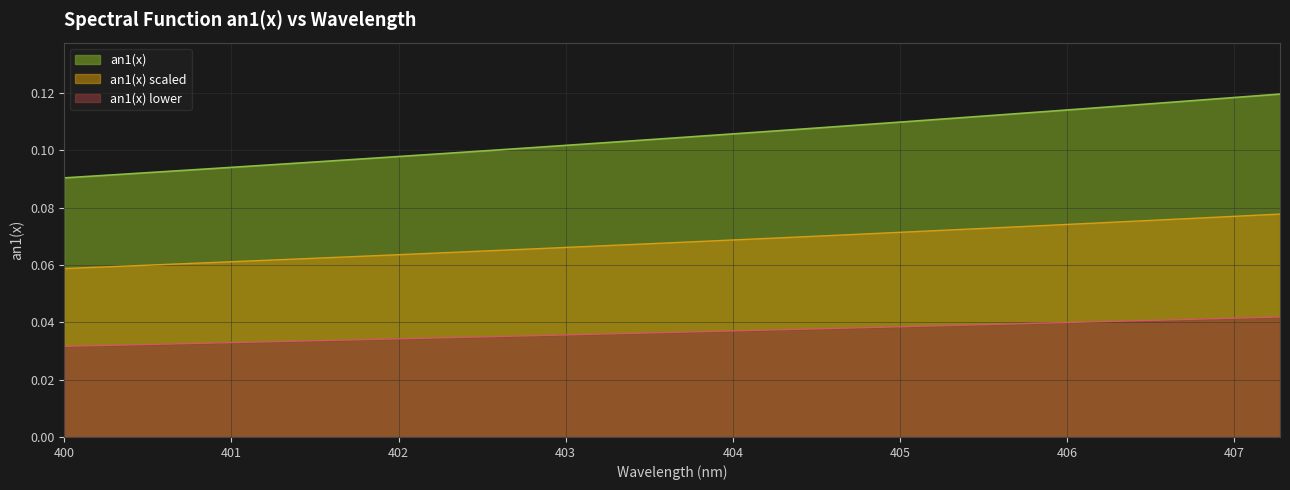

What position from the left is 404.1155938202853?

19